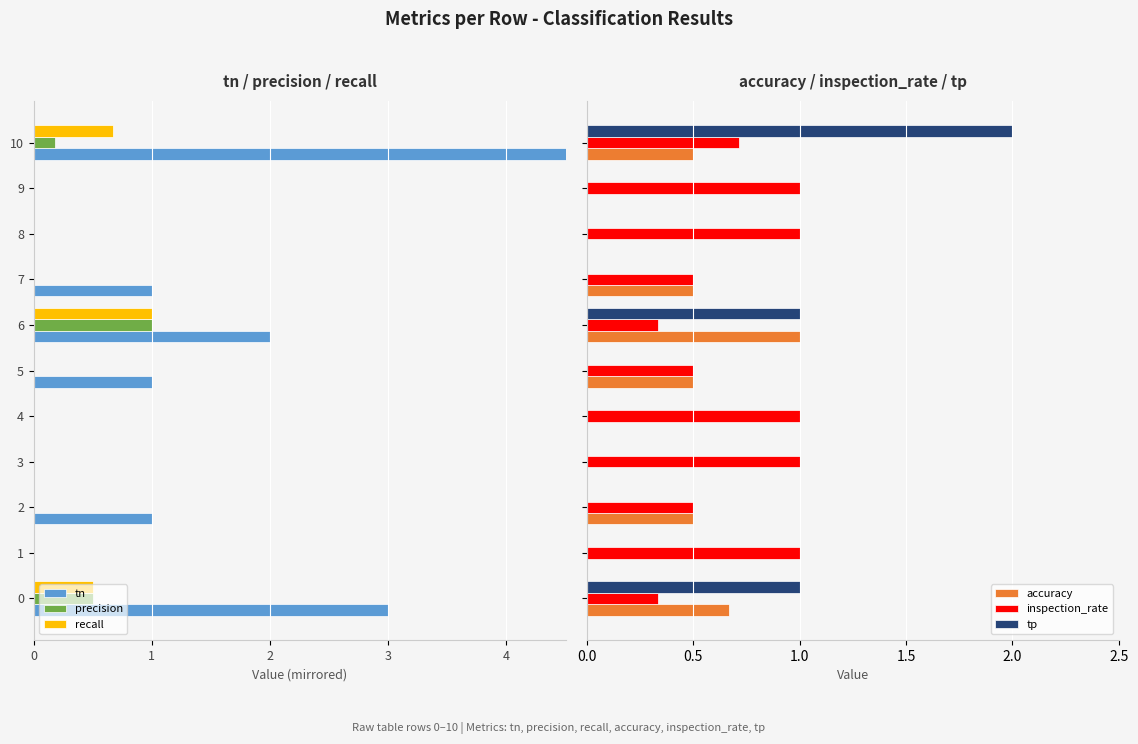

What is the maximum value for tp?

2.0